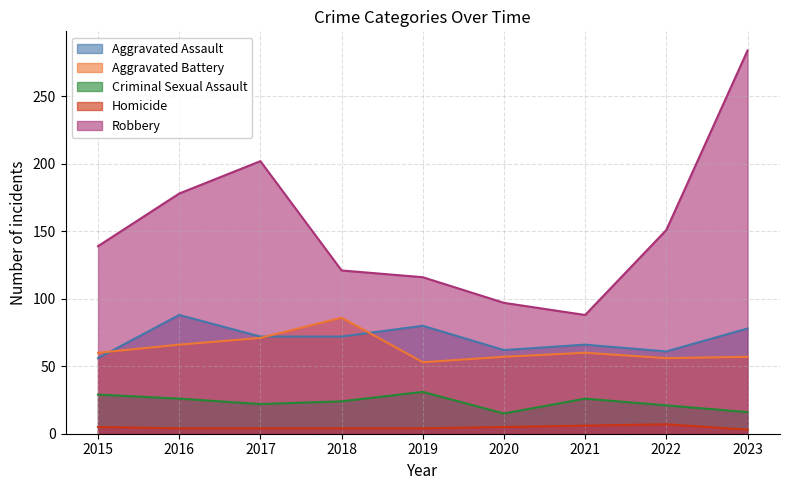

What is the smallest value displayed?

3